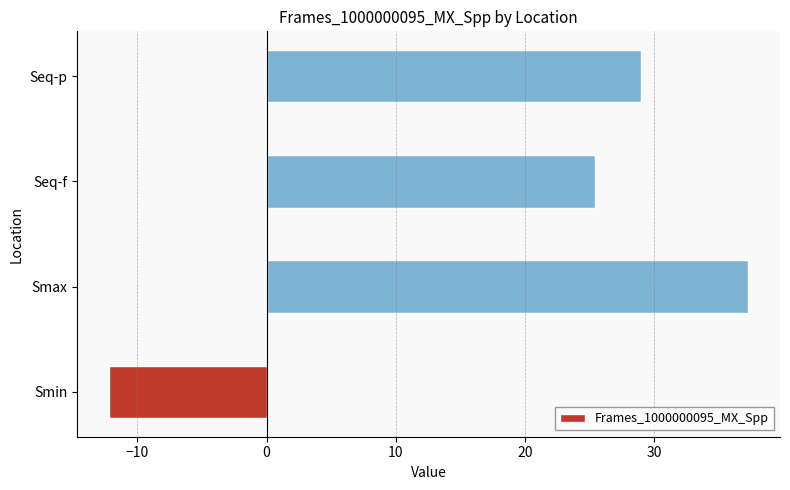

Count the number of data series in this chart.

1